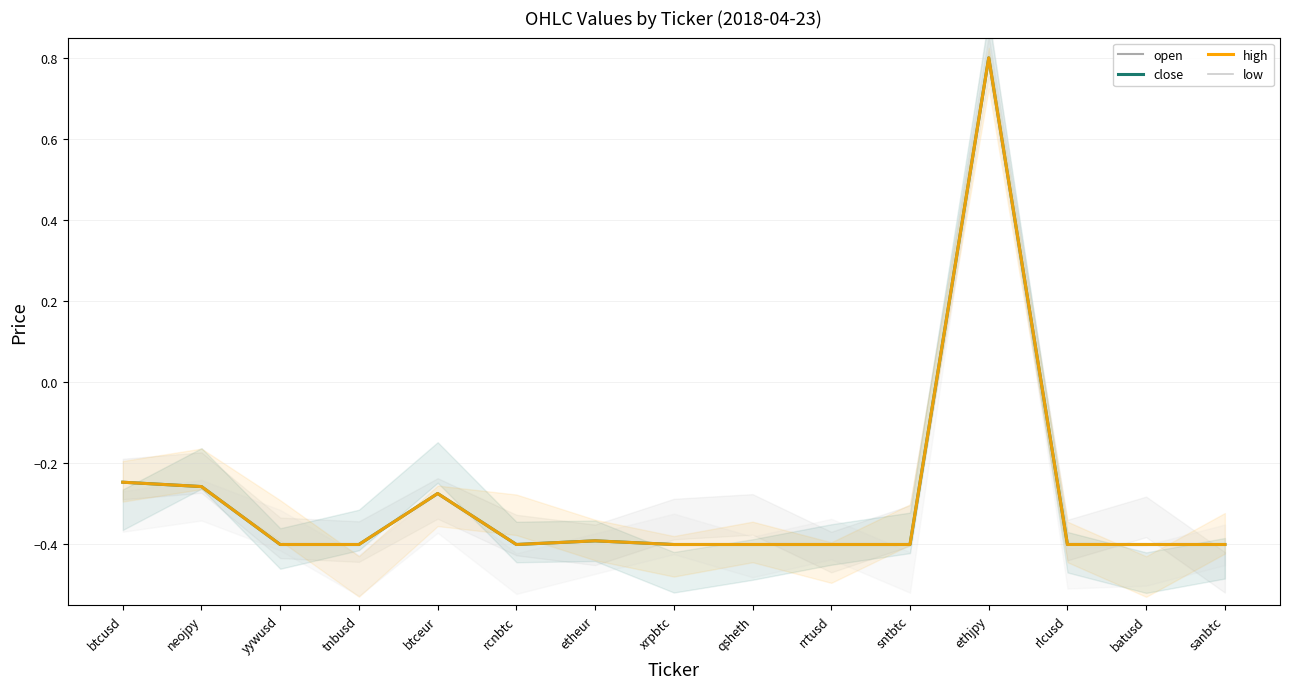

The value of low at rcnbtc is -0.4. True or false?

True